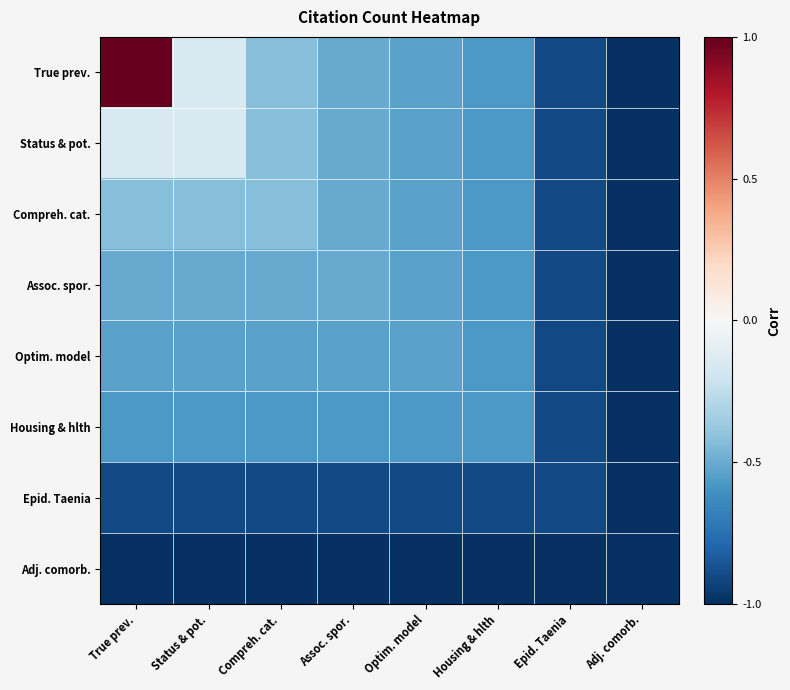

Which has a higher value, Adj. comorb. or Assoc. spor.?

Assoc. spor.